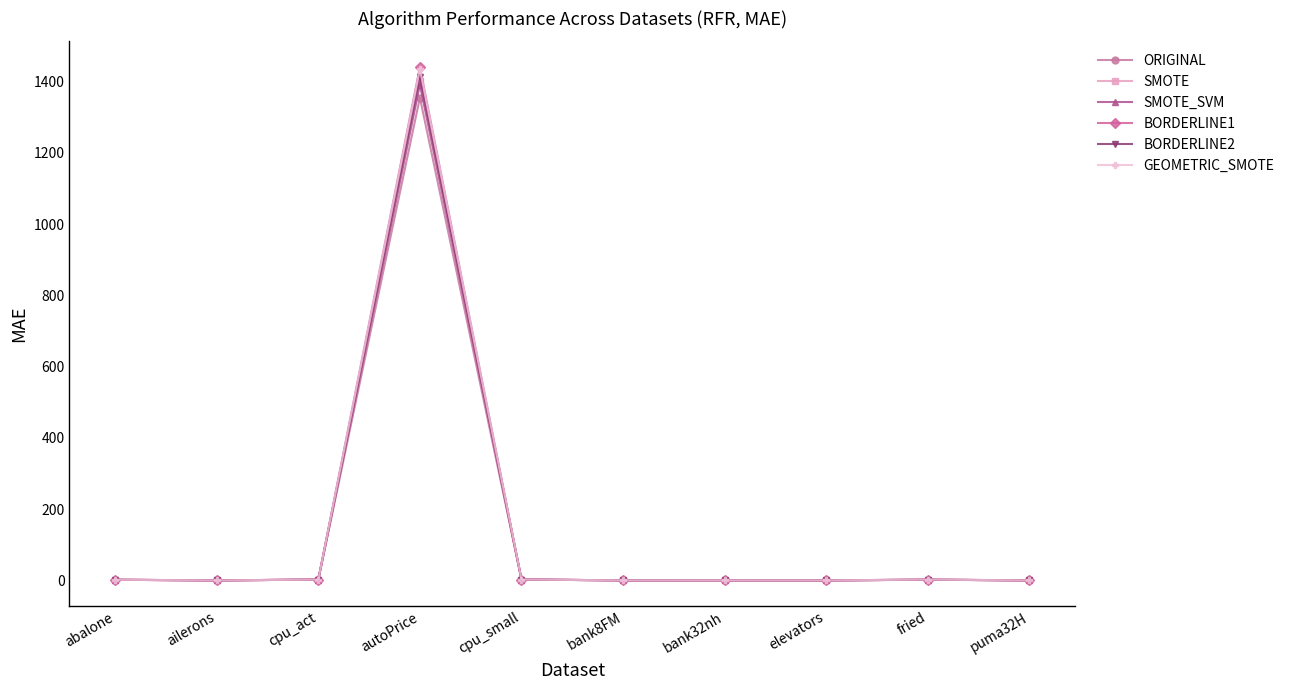

At which label does SMOTE reach its peak?

autoPrice